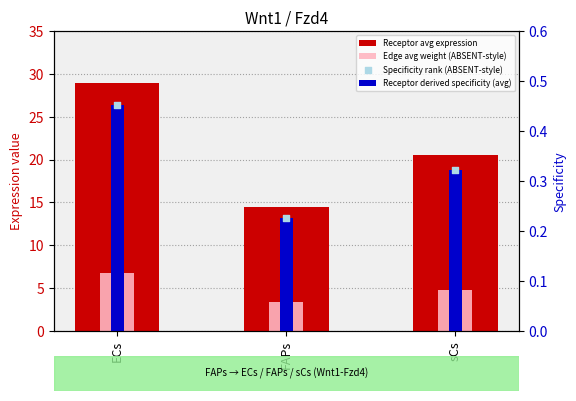

What is the total value across all series at sCs?

26.0